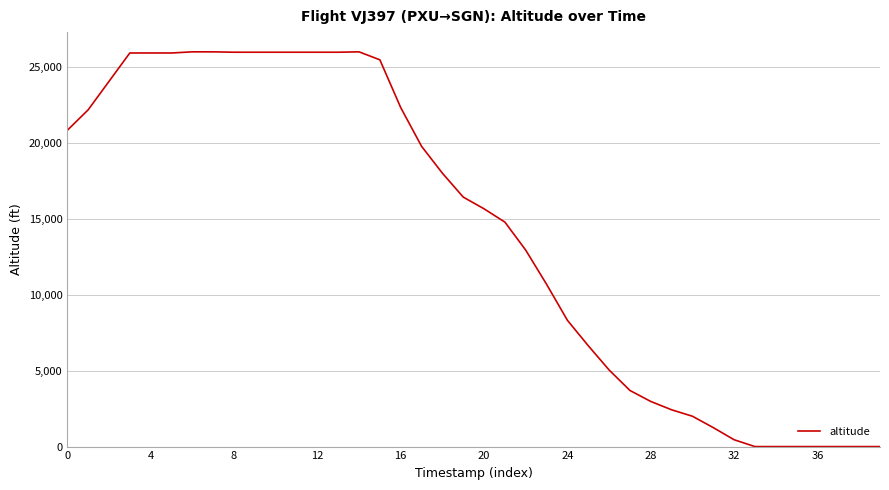

What is the difference between the maximum and minimum values?

26025